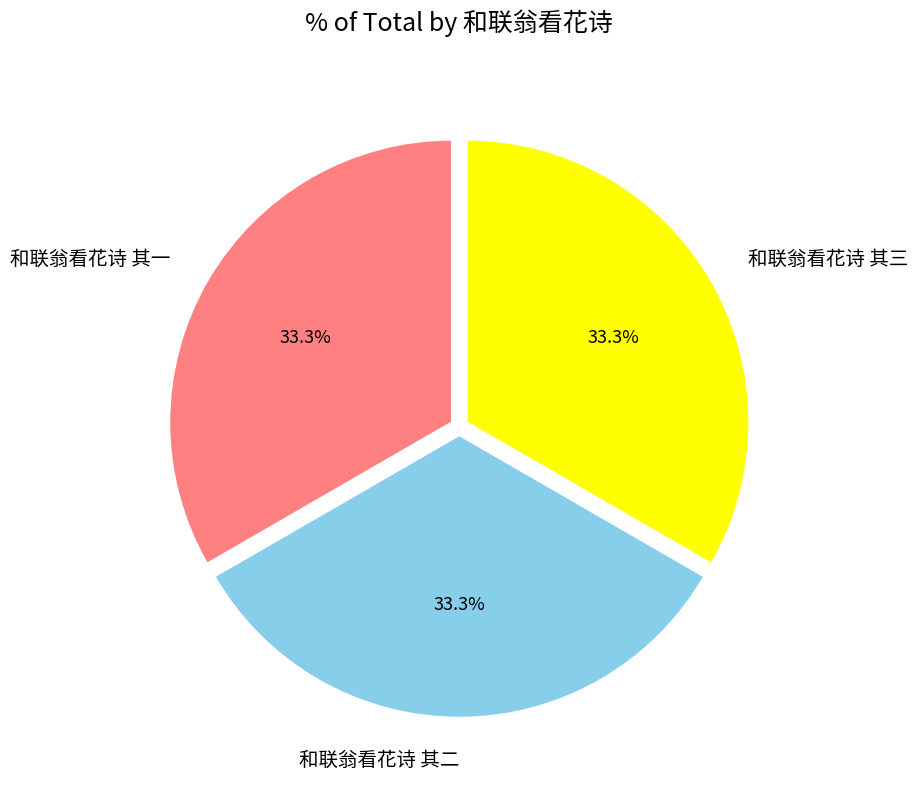

Approximately how many times larger is the value at 和联翁看花诗 其二 compared to 和联翁看花诗 其一?

1.0